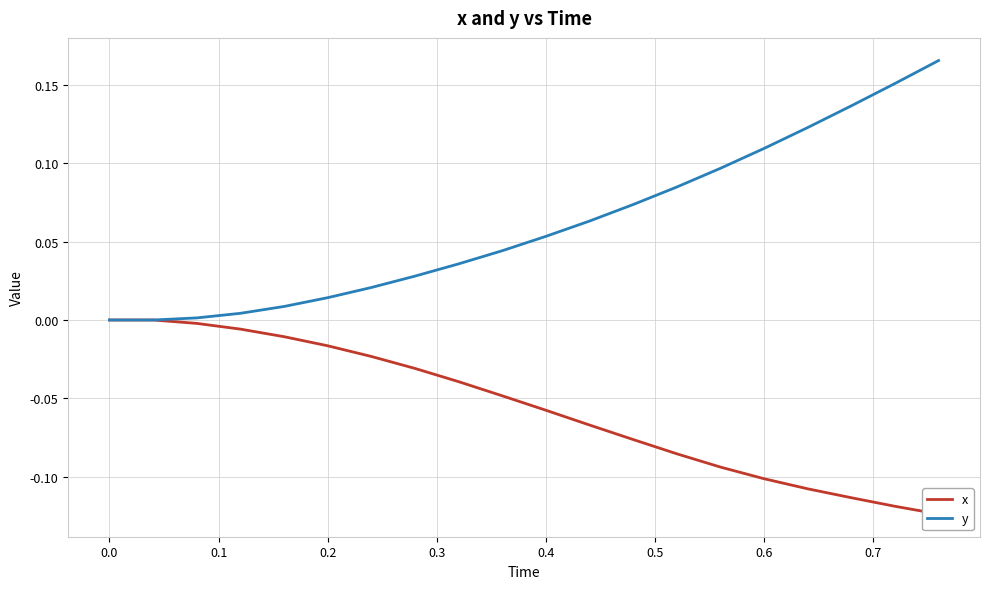

True or false: x and y cross at least once.

False